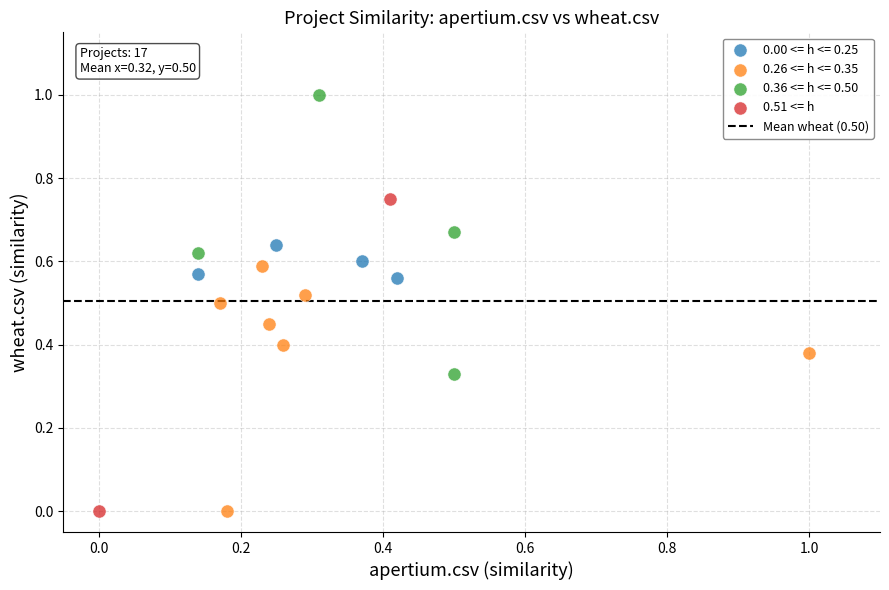

Which series contains the highest Y value?

0.36 <= h <= 0.50